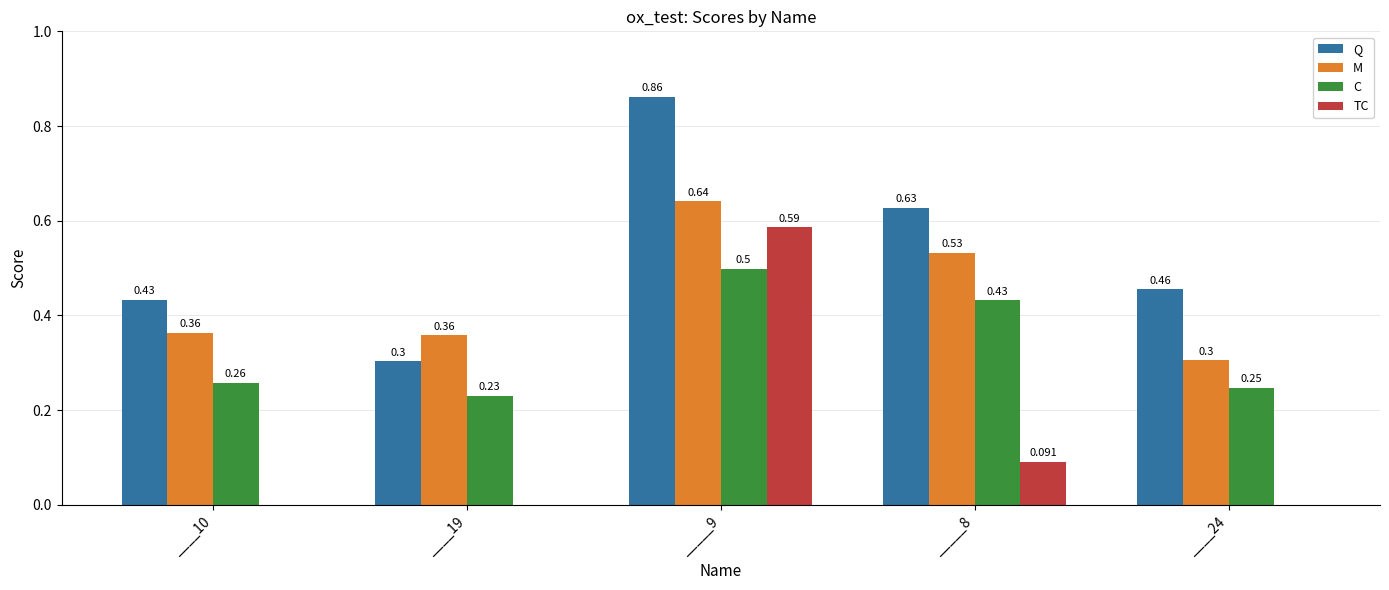

Which label corresponds to the largest value in the chart?

_____9